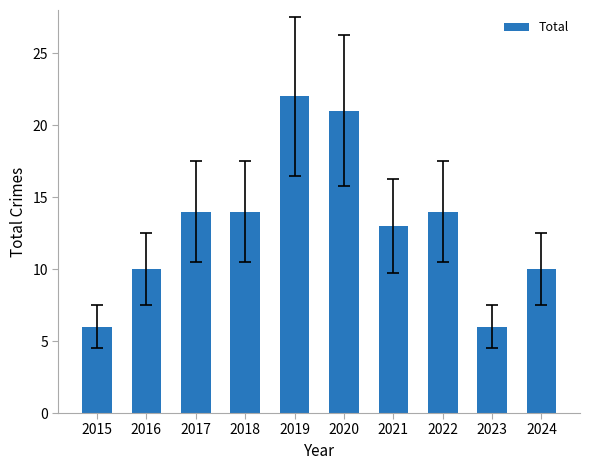

Reading left to right, list all the values displayed in this chart.

2015=6	2016=10	2017=14	2018=14	2019=22	2020=21	2021=13	2022=14	2023=6	2024=10